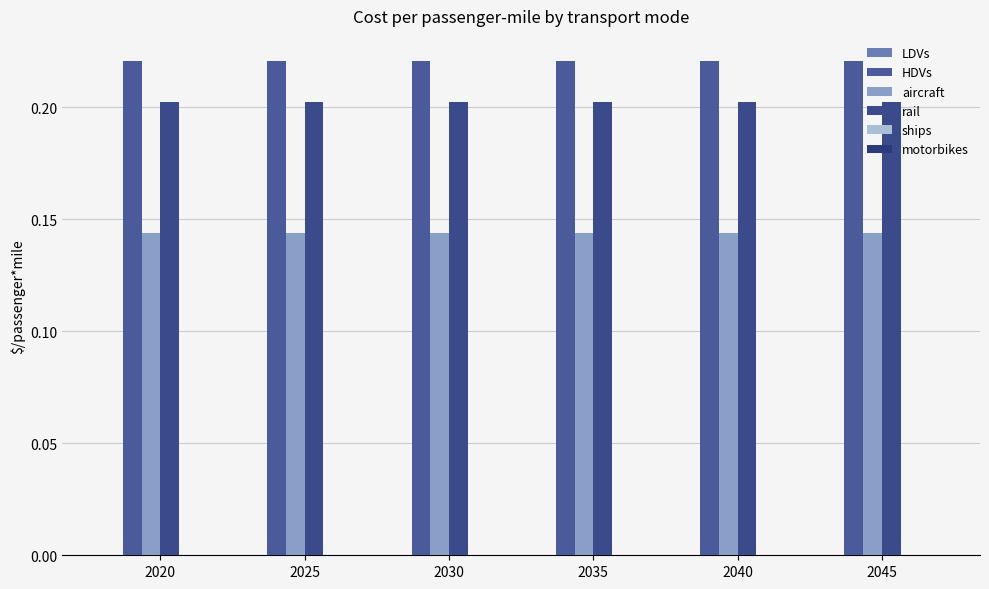

Which series changed the most between 2020 and 2040?

LDVs